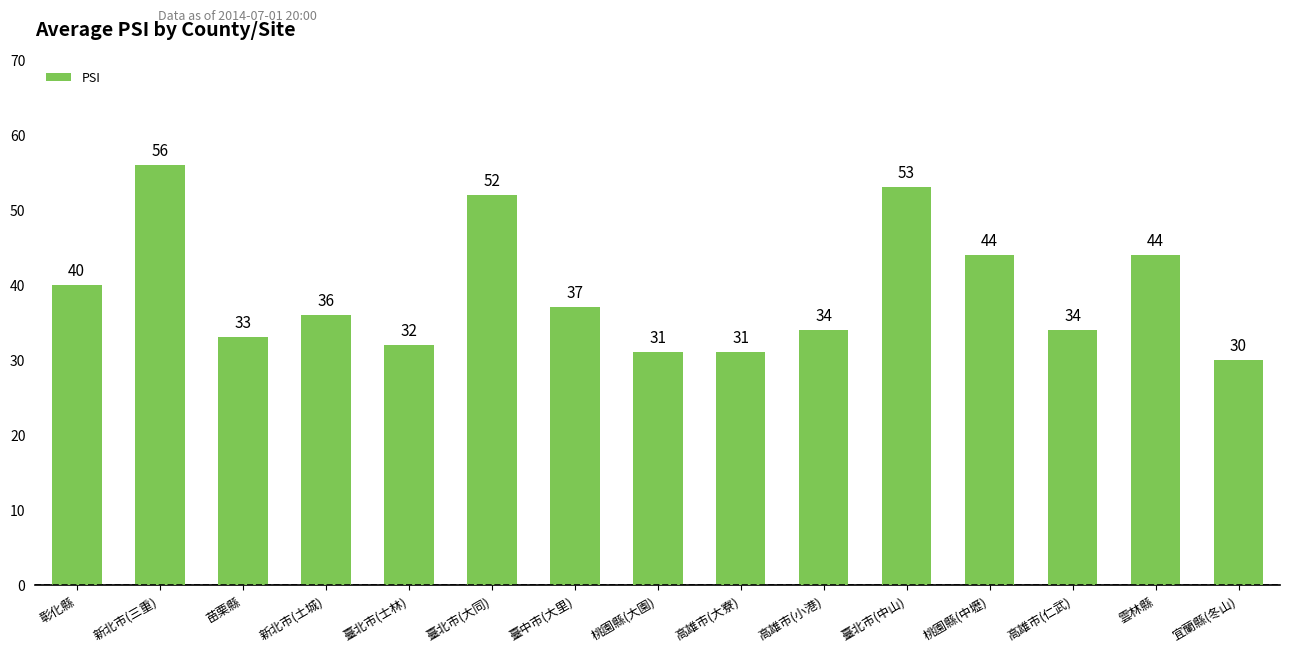

Approximately how many times larger is the value at 高雄市(小港) compared to 桃園縣(中壢)?

0.8